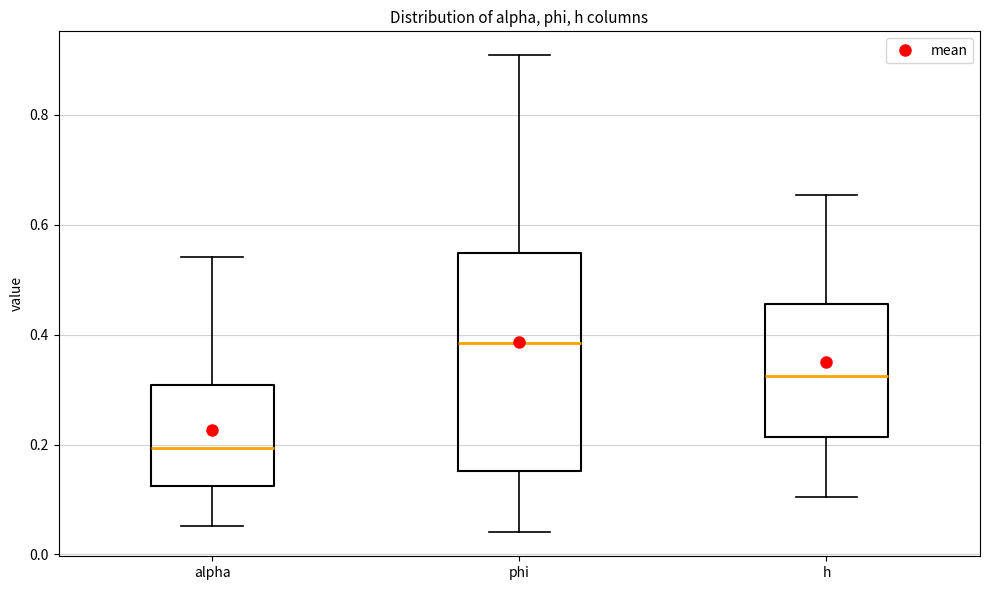

Reading left to right, transcribe this box plot: for each box, give where its median line is, the range the box spans, and where its two whiskers end, as read against the y-axis. The values are not printed on the chart, so give them approximately, as read against the axis.

alpha: median 0.20, box 0.12 to 0.30, whiskers 0.06 to 0.54
phi: median 0.38, box 0.16 to 0.54, whiskers 0.04 to 0.90
h: median 0.32, box 0.22 to 0.46, whiskers 0.10 to 0.66